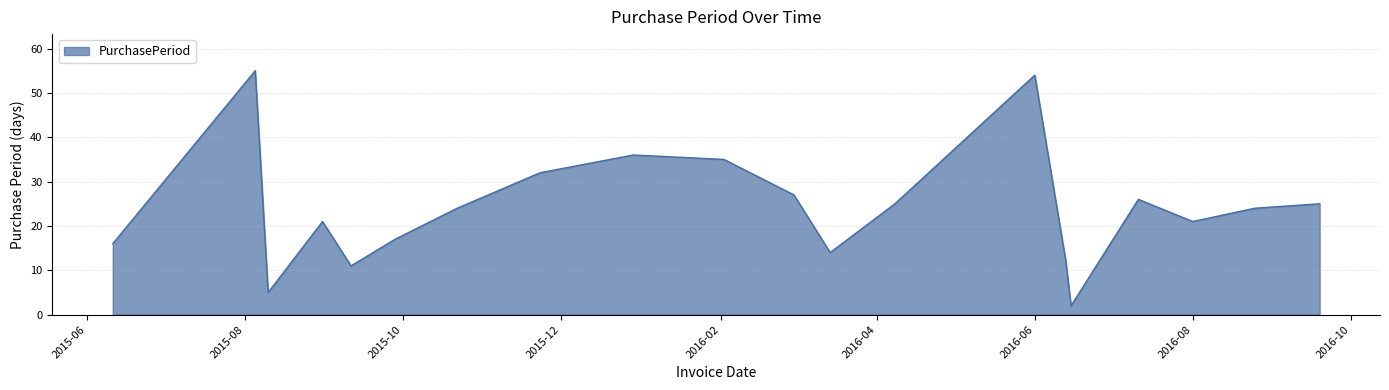

What is the difference between the maximum and minimum values?

53